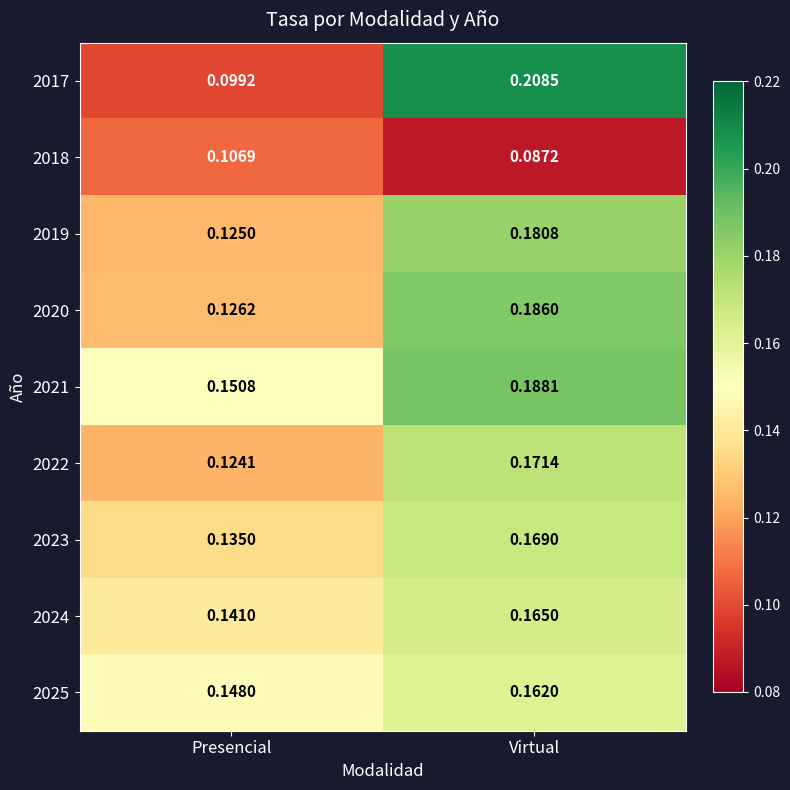

Where is 2019 nearest to the value 0?

Presencial